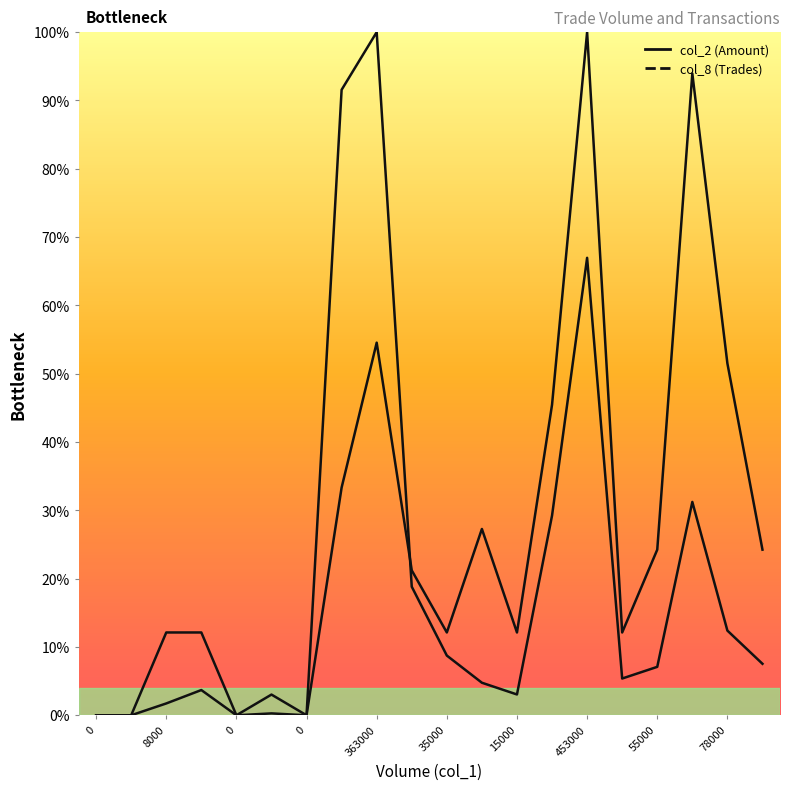

The col_8 series shows 34.6 at 0. True or false?

False